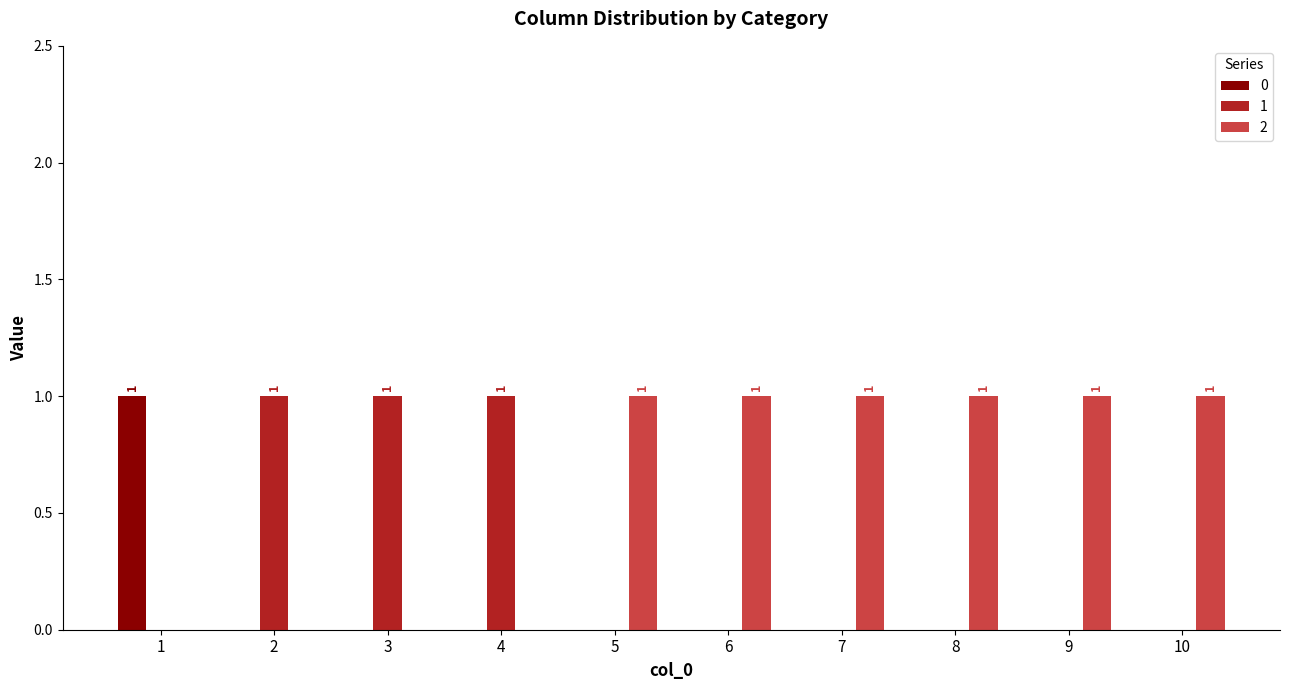

What is the maximum value for 1?

1